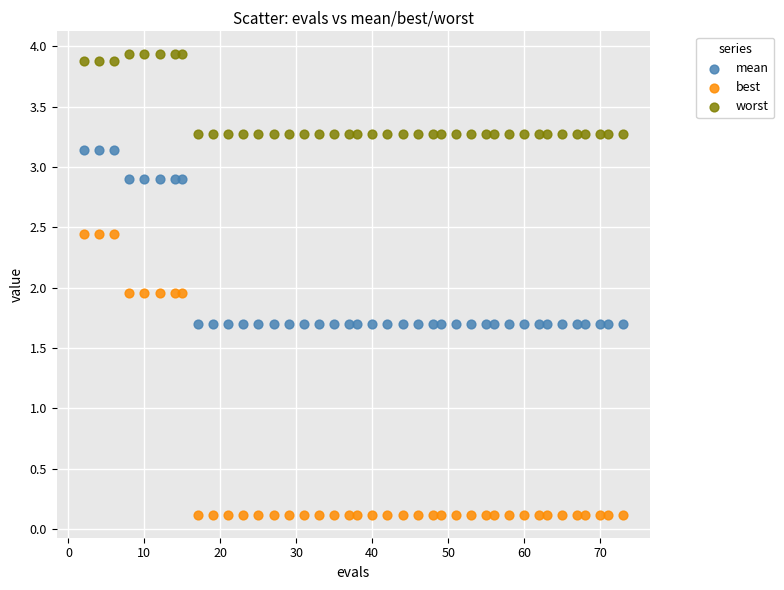

Which series has the largest Y range (max minus min)?

best